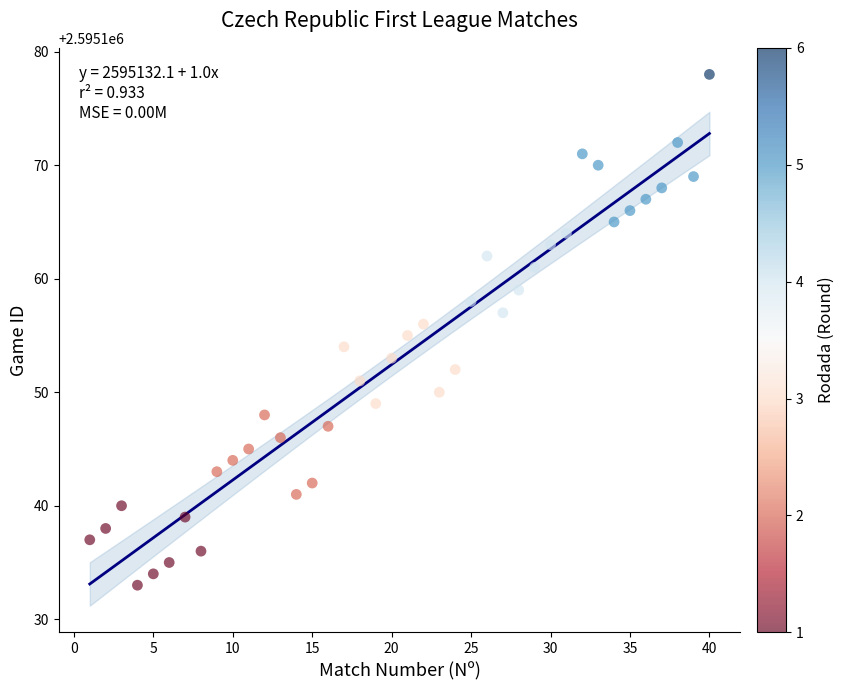

What is the range of Y values (max minus min)?

45